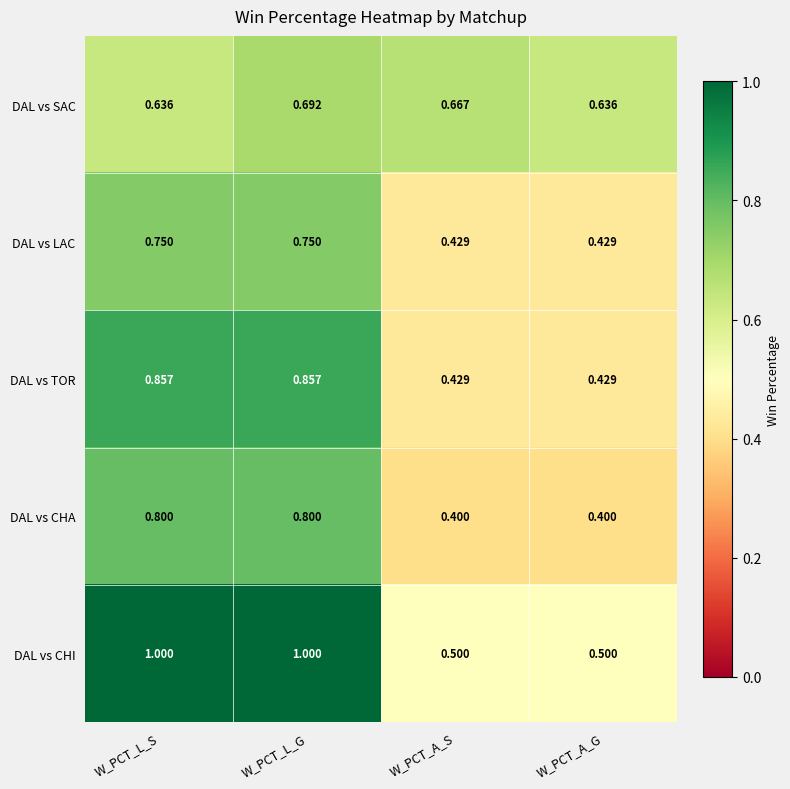

Between W_PCT_L_G and W_PCT_A_G, which series saw the biggest shift?

DAL vs CHI